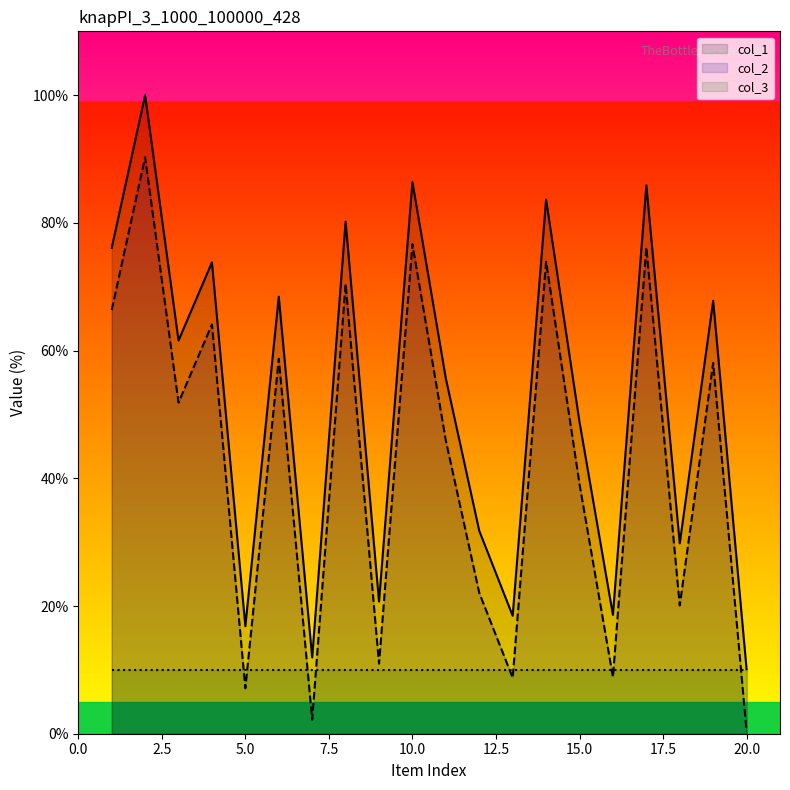

What is the difference between the maximum and second lowest values in the col_1 series?

88.1